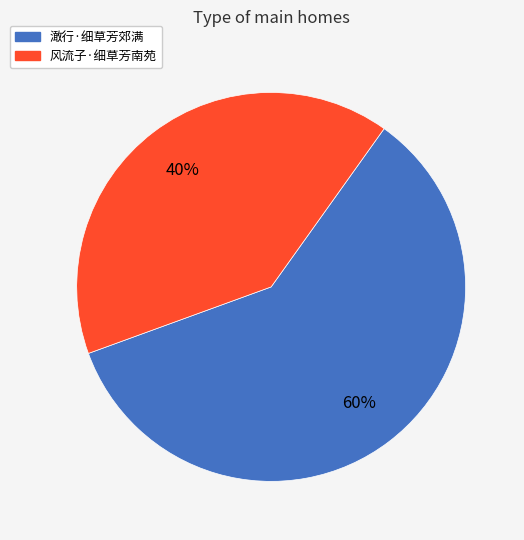

Combined, do 澉行·细草芳郊满 and 风流子·细草芳南苑 account for over 50%?

Yes